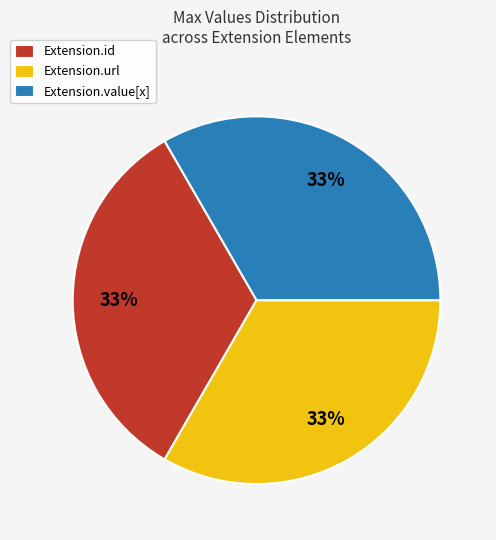

What percentage is the Extension.url slice, to the nearest percent?

33%